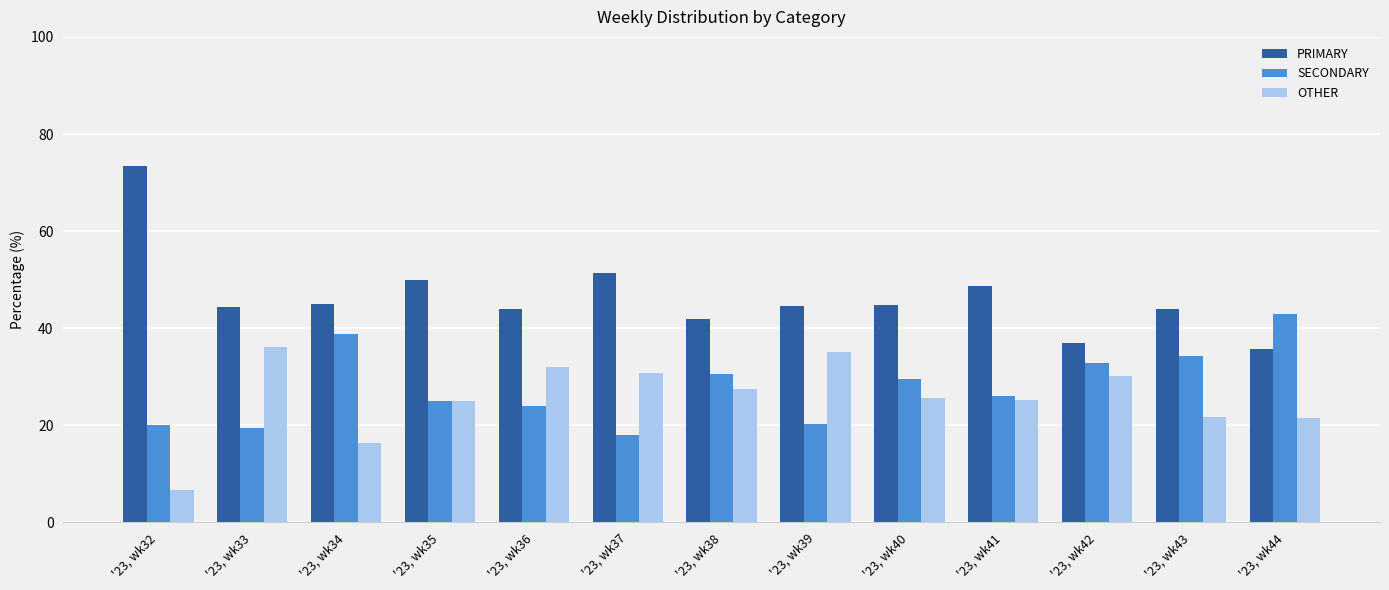

How many distinct data groups are displayed?

3